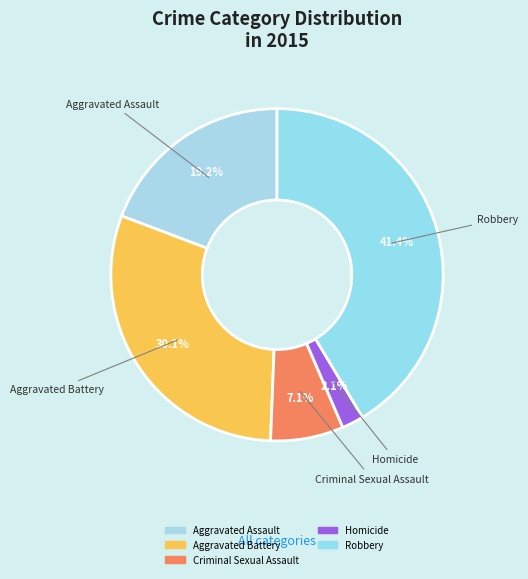

Rank the categories by value from lowest to highest.

Homicide, Criminal Sexual Assault, Aggravated Assault, Aggravated Battery, Robbery